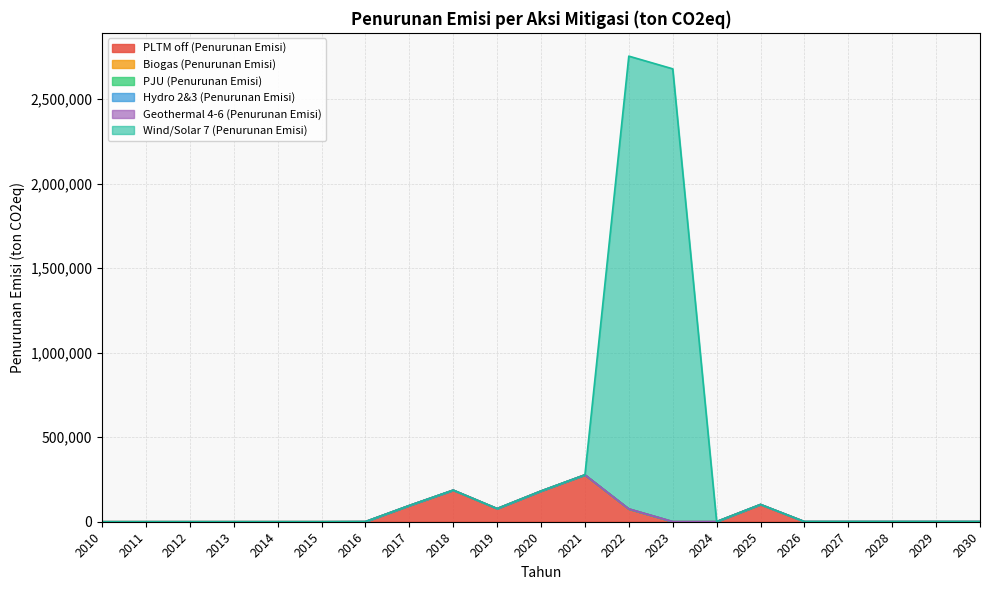

Is it true that Geothermal 4-6 (Penurunan Emisi) equals 168.4 at 2027?

False